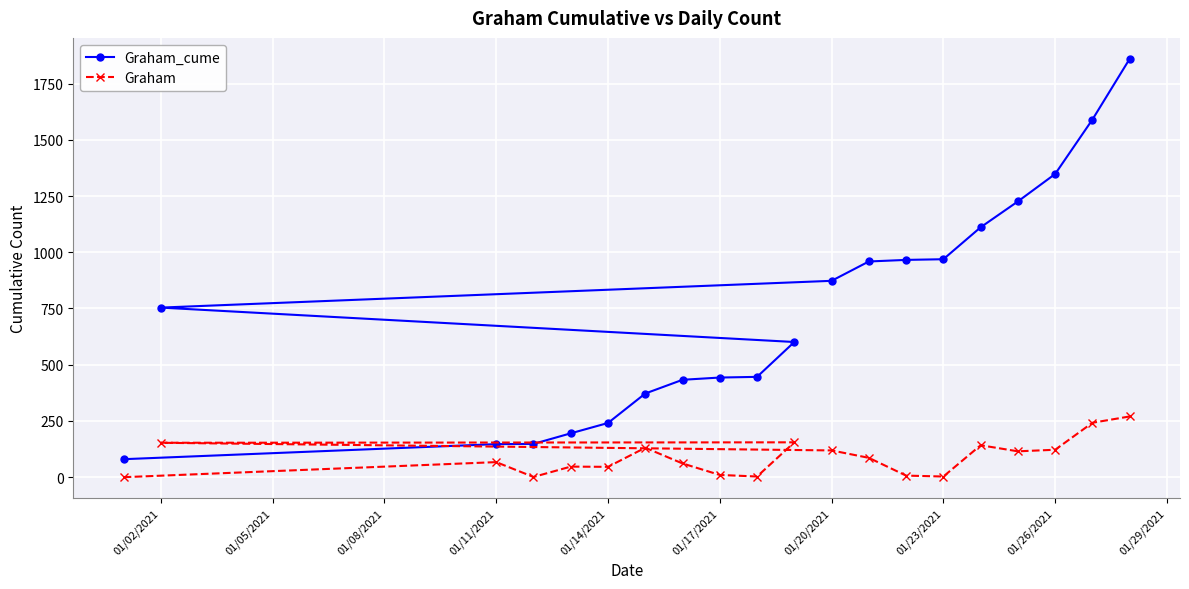

How many data points in Graham_cume are above 754?

9